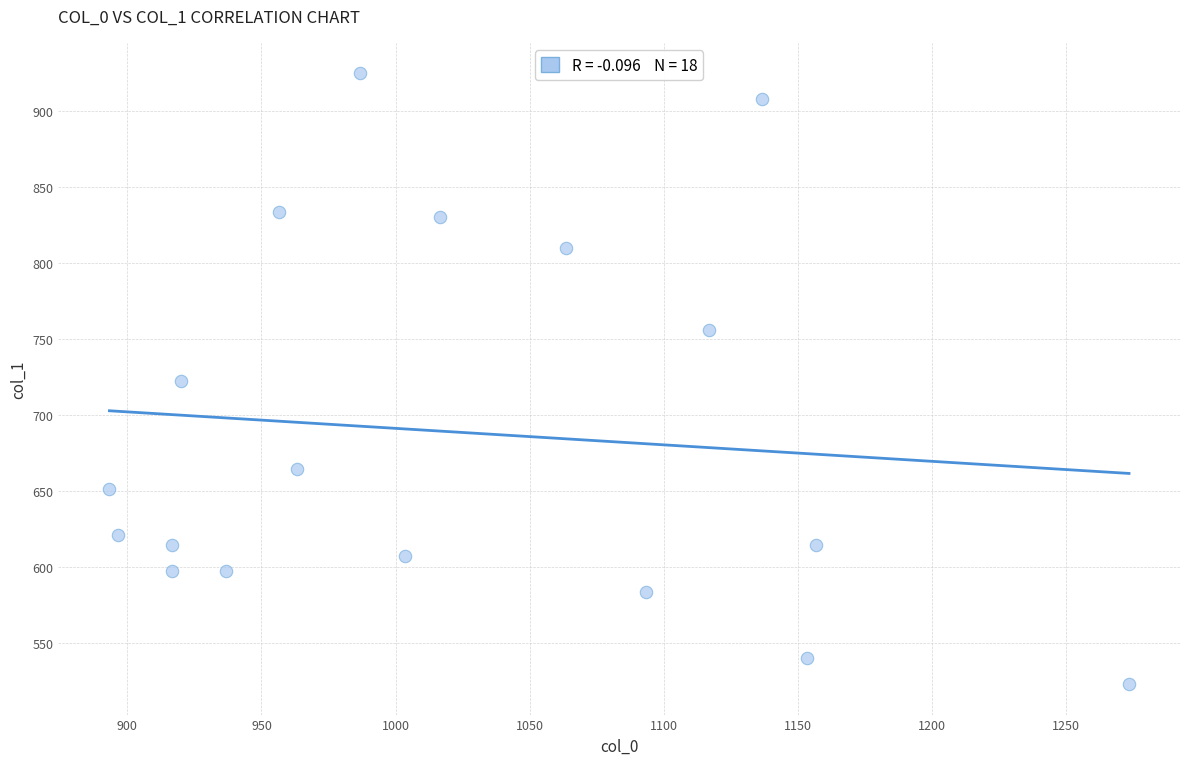

What is the range of Y values (max minus min)?

401.6